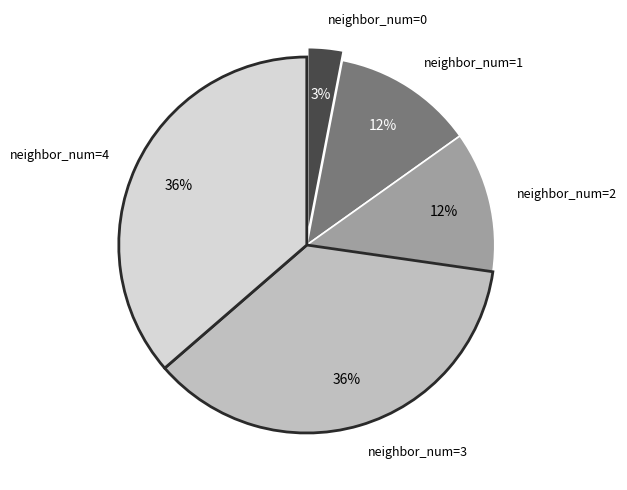

To the nearest percent, what is the difference between the largest and smallest slice percentages?

33%